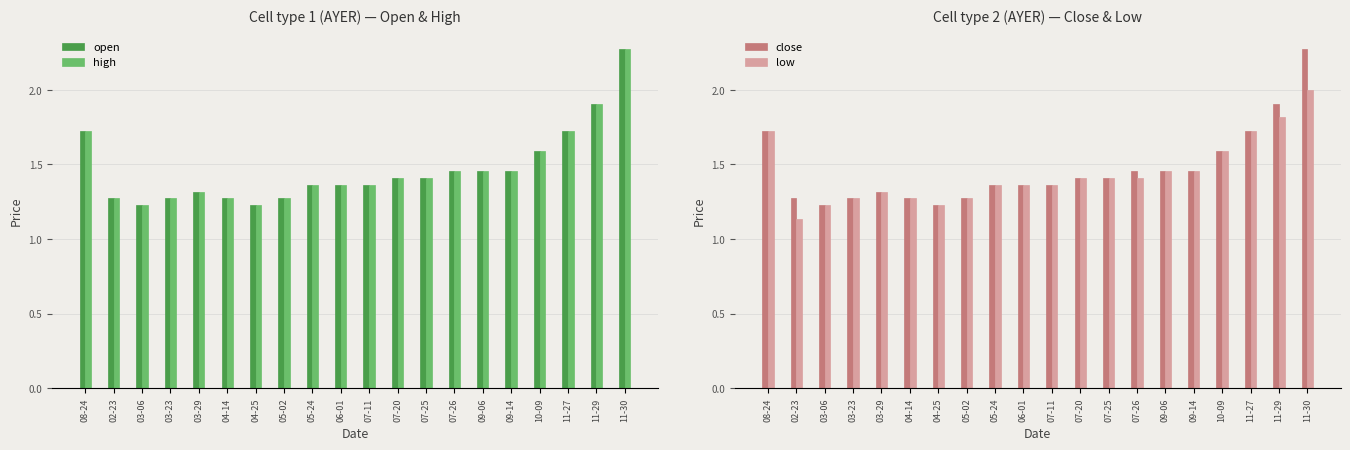

Reading left to right, what are all the values shown in this chart?

open: 08-24=1.7	02-23=1.3	03-06=1.2	03-23=1.3	03-29=1.3	04-14=1.3	04-25=1.2	05-02=1.3	05-24=1.4	06-01=1.4	07-11=1.4	07-20=1.4	07-25=1.4	07-26=1.5	09-06=1.5	09-14=1.5	10-09=1.6	11-27=1.7	11-29=1.9	11-30=2.3
high: 08-24=1.7	02-23=1.3	03-06=1.2	03-23=1.3	03-29=1.3	04-14=1.3	04-25=1.2	05-02=1.3	05-24=1.4	06-01=1.4	07-11=1.4	07-20=1.4	07-25=1.4	07-26=1.5	09-06=1.5	09-14=1.5	10-09=1.6	11-27=1.7	11-29=1.9	11-30=2.3
close: 08-24=1.7	02-23=1.3	03-06=1.2	03-23=1.3	03-29=1.3	04-14=1.3	04-25=1.2	05-02=1.3	05-24=1.4	06-01=1.4	07-11=1.4	07-20=1.4	07-25=1.4	07-26=1.5	09-06=1.5	09-14=1.5	10-09=1.6	11-27=1.7	11-29=1.9	11-30=2.3
low: 08-24=1.7	02-23=1.1	03-06=1.2	03-23=1.3	03-29=1.3	04-14=1.3	04-25=1.2	05-02=1.3	05-24=1.4	06-01=1.4	07-11=1.4	07-20=1.4	07-25=1.4	07-26=1.4	09-06=1.5	09-14=1.5	10-09=1.6	11-27=1.7	11-29=1.8	11-30=2.0